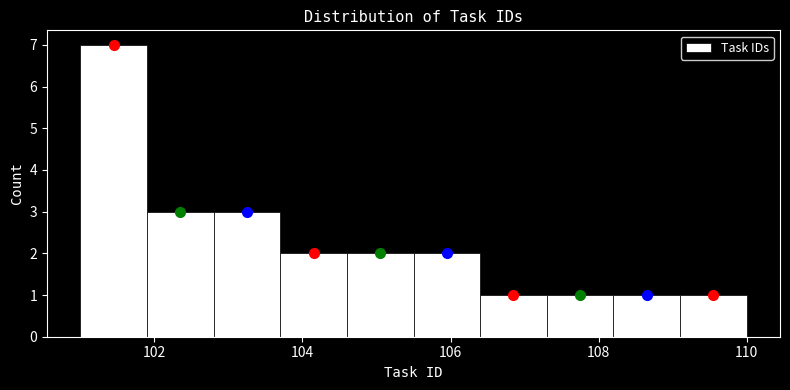

Reading left to right, list every bar in this chart as the range it spans on the x-axis followed by its height. Neither the bar edges nor the heights are printed on the chart, so give them approximately, as read against the axes.

101.0 to 101.9: 7
101.9 to 102.8: 3
102.8 to 103.7: 3
103.7 to 104.6: 2
104.6 to 105.5: 2
105.5 to 106.4: 2
106.4 to 107.3: 1
107.3 to 108.2: 1
108.2 to 109.1: 1
109.1 to 110.0: 1